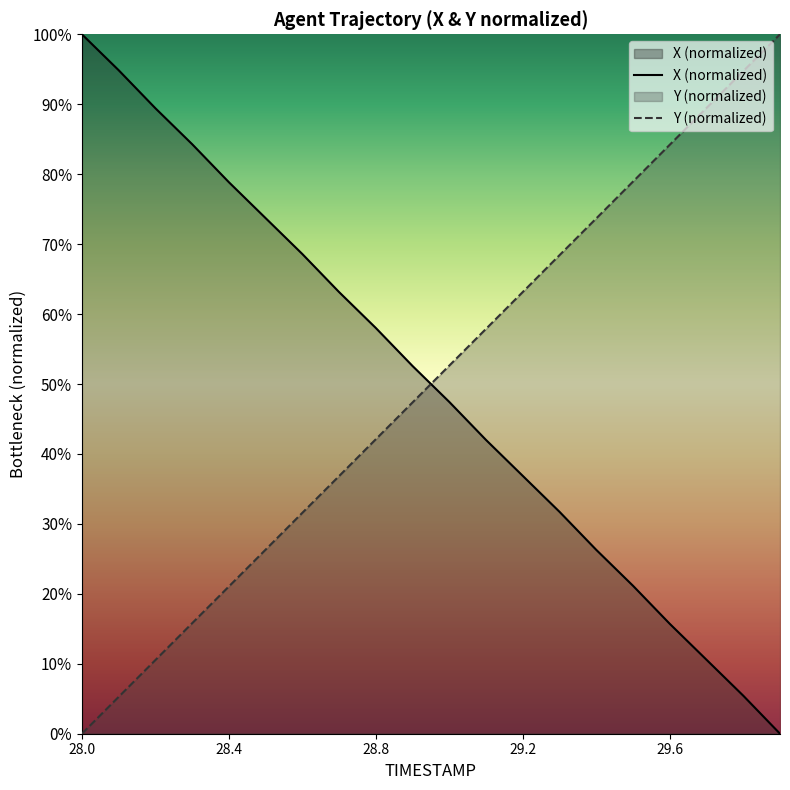

What position from the left is 28.6?

7